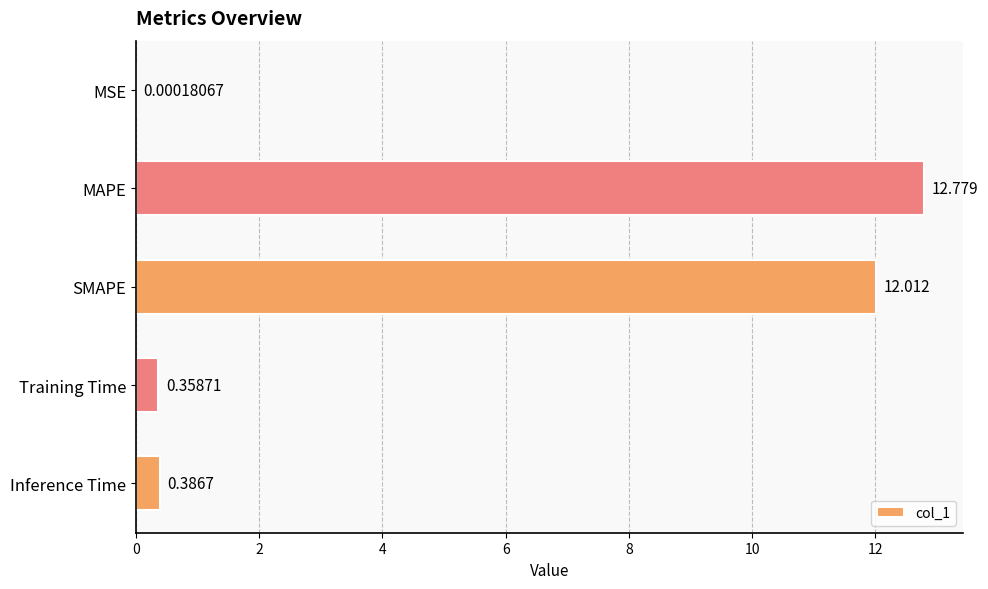

Which has a higher value, Inference Time or MAPE?

MAPE